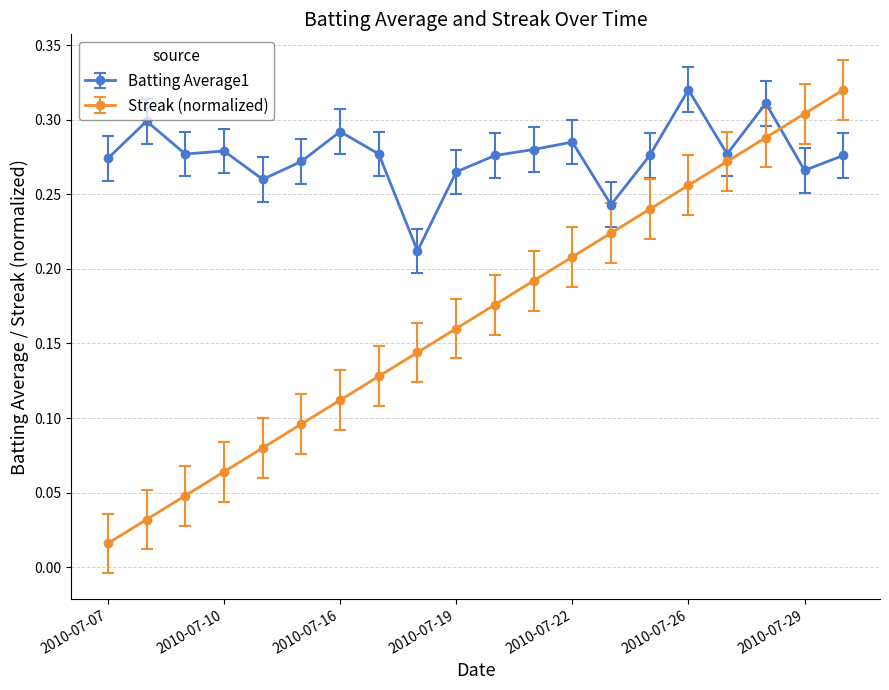

In Batting Average1, how many points are lower than both neighbors (excluding endpoints)?

6